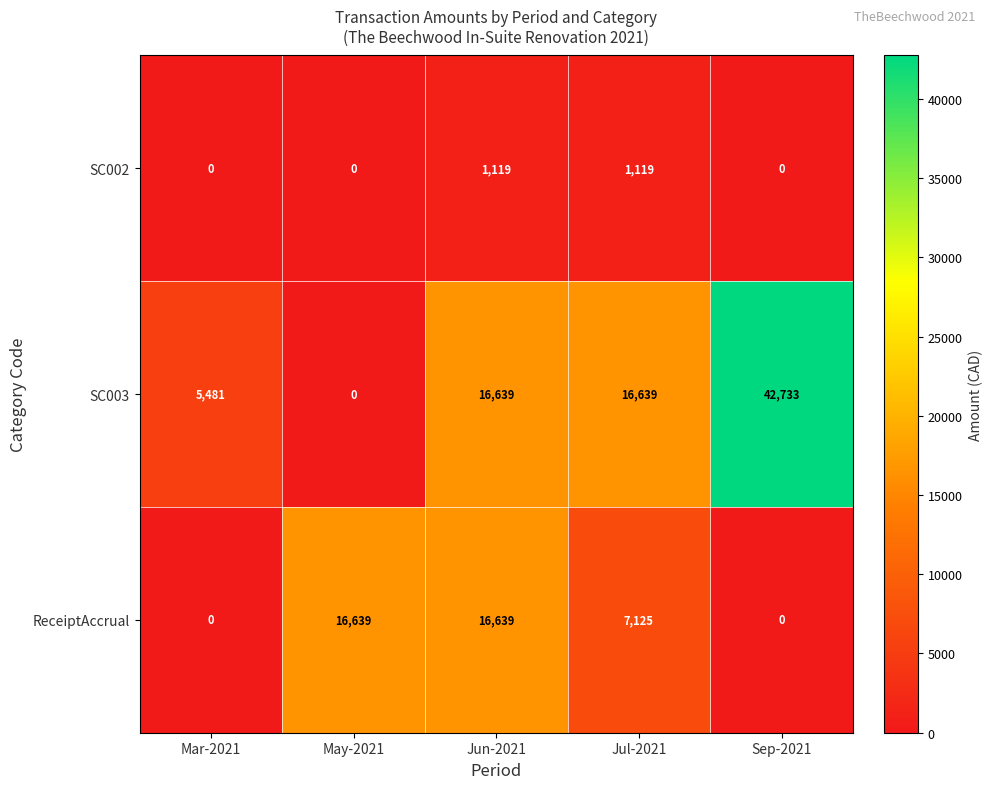

What is the difference between the second highest and second lowest values in the ReceiptAccrual series?

16639